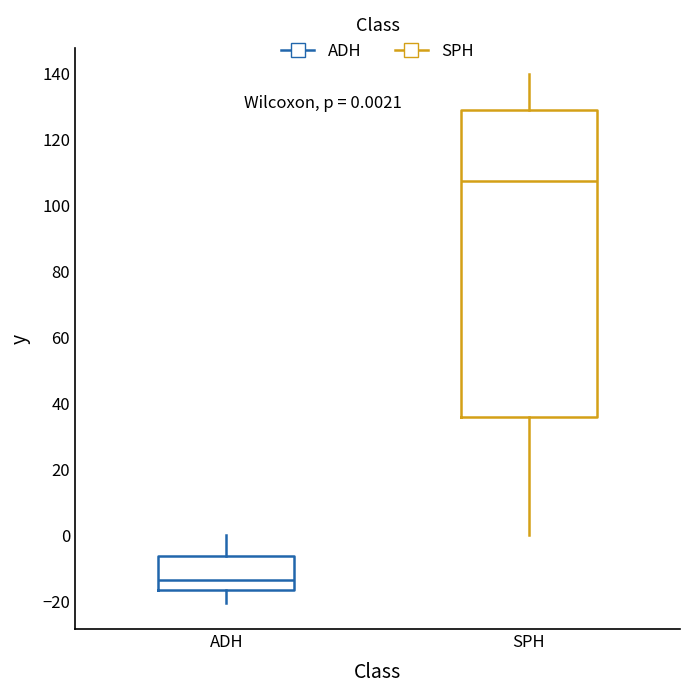

Which box is the tallest, from its lower edge to its upper edge?

SPH